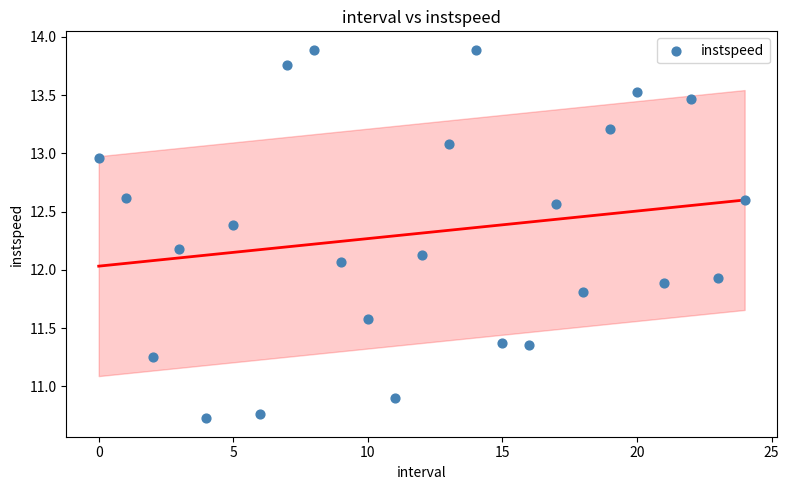

What is the range of Y values (max minus min)?

3.2